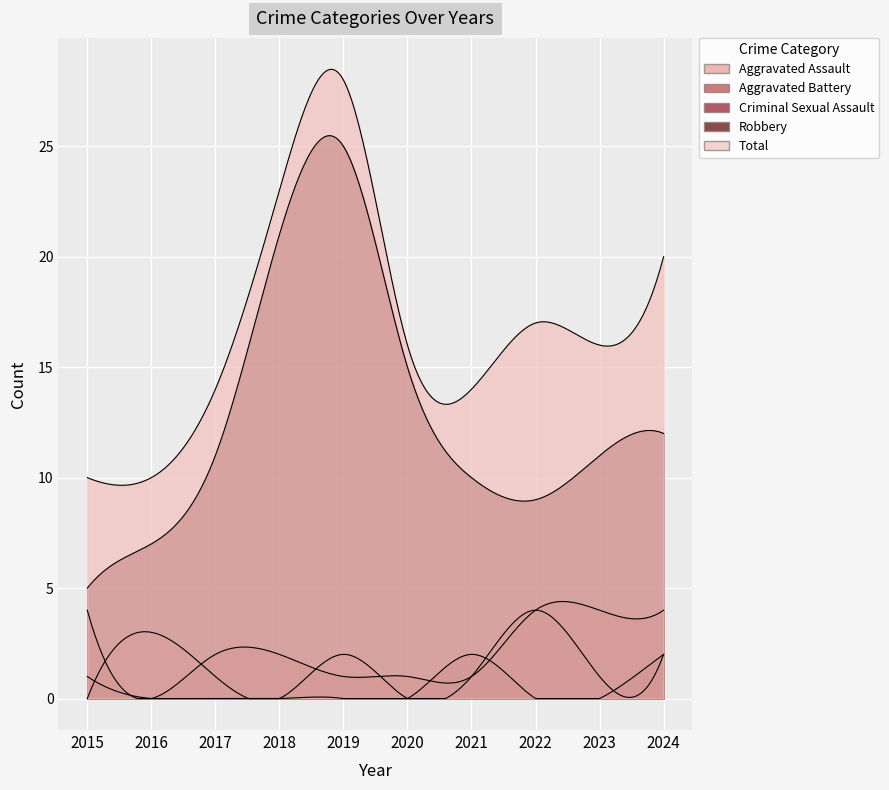

The Robbery series shows 3 at 2016. True or false?

False